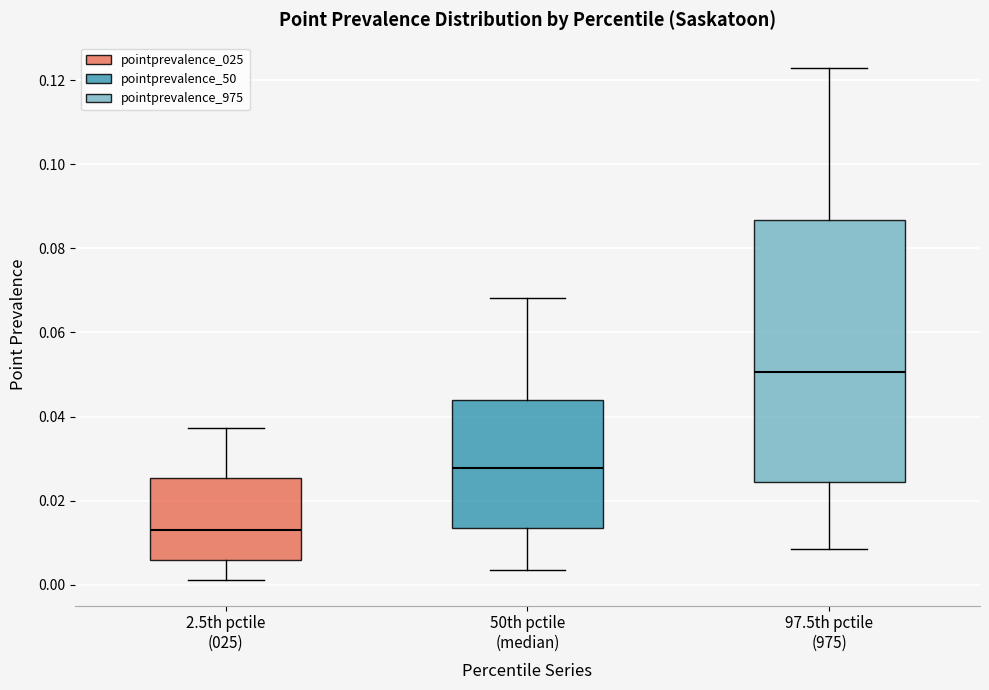

Reading left to right, read every box against the y-axis: the position of its median line, the range the box covers, and the ends of its whiskers. The values are not printed on the chart, so give them approximately, as read against the axis.

2.5th pctile (025): median 0.014, box 0.006 to 0.026, whiskers 0.002 to 0.038
50th pctile (median): median 0.028, box 0.014 to 0.044, whiskers 0.004 to 0.068
97.5th pctile (975): median 0.050, box 0.024 to 0.086, whiskers 0.008 to 0.122